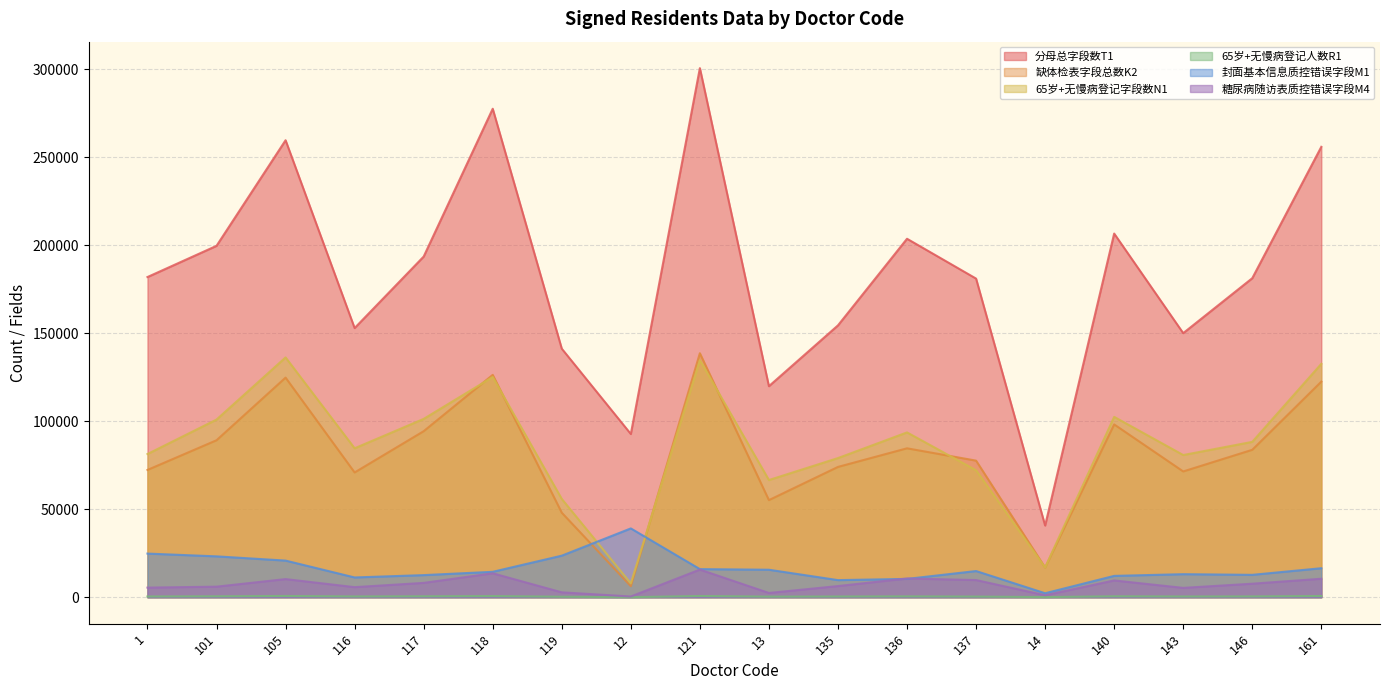

How many lines are shown in the chart?

6